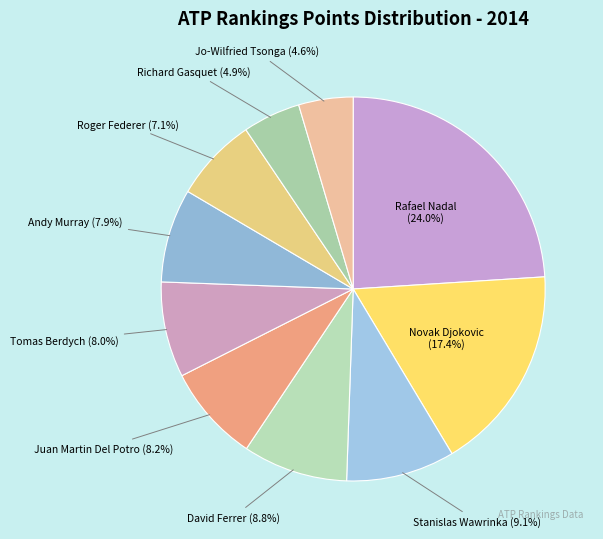

Count the number of slices in the pie.

10